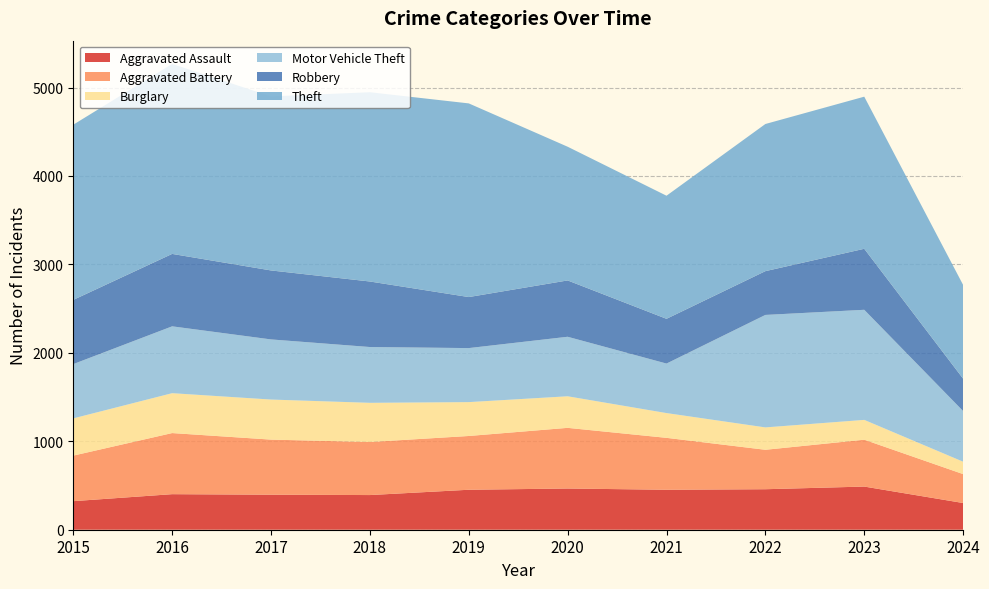

Reading left to right, list all the values displayed in this chart.

Aggravated Assault: 323	402	396	392	452	466	452	458	488	302
Aggravated Battery: 515	691	623	600	608	686	587	446	530	327
Burglary: 421	451	453	443	383	357	280	253	224	140
Motor Vehicle Theft: 614	756	680	631	611	673	560	1272	1245	573
Robbery: 726	819	780	741	577	637	506	495	690	366
Theft: 1981	2148	1968	2140	2190	1512	1392	1664	1720	1060